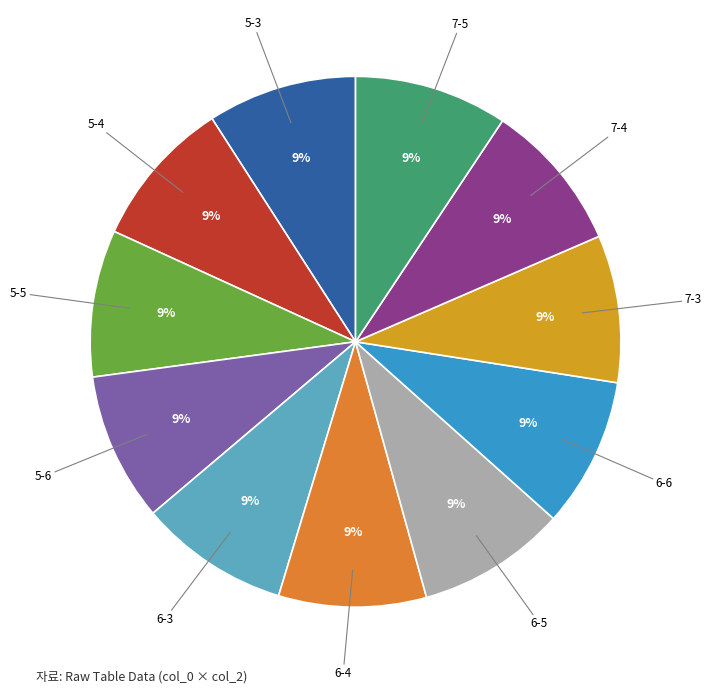

To the nearest percent, what is the combined percentage of 7-4 and 6-3?

18%